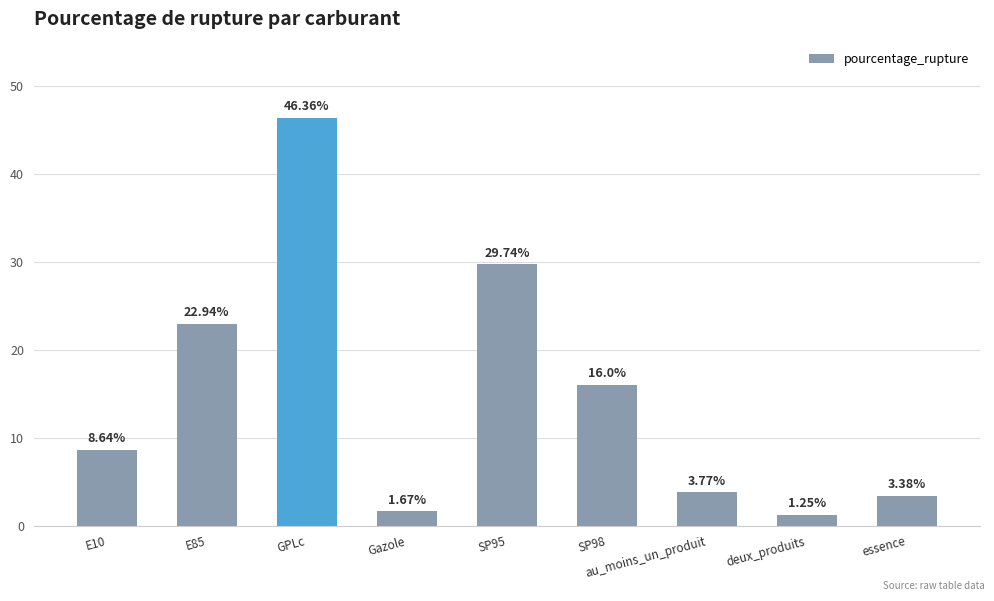

What is the difference between the maximum and second lowest values?

44.7